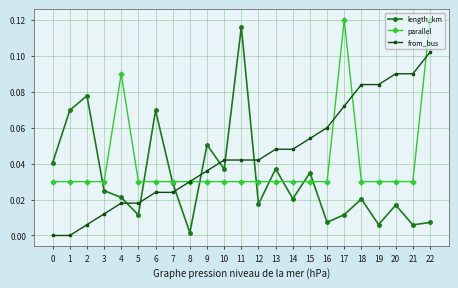

True or false: parallel has more than 0 interior local peaks.

True